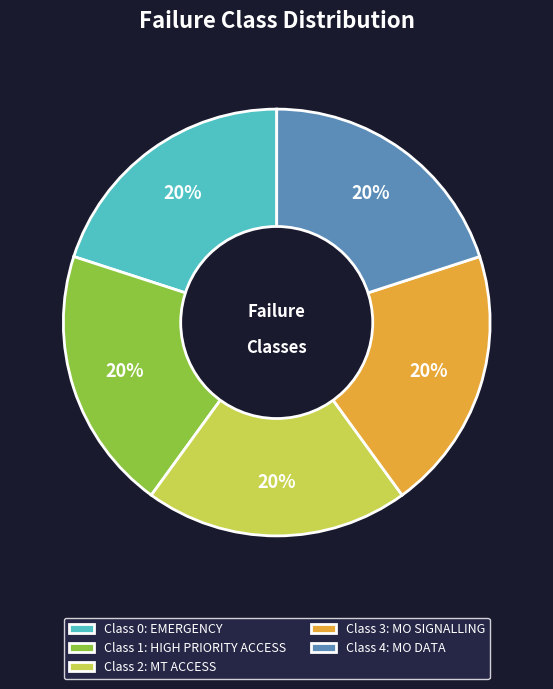

Does any single category account for the majority?

No